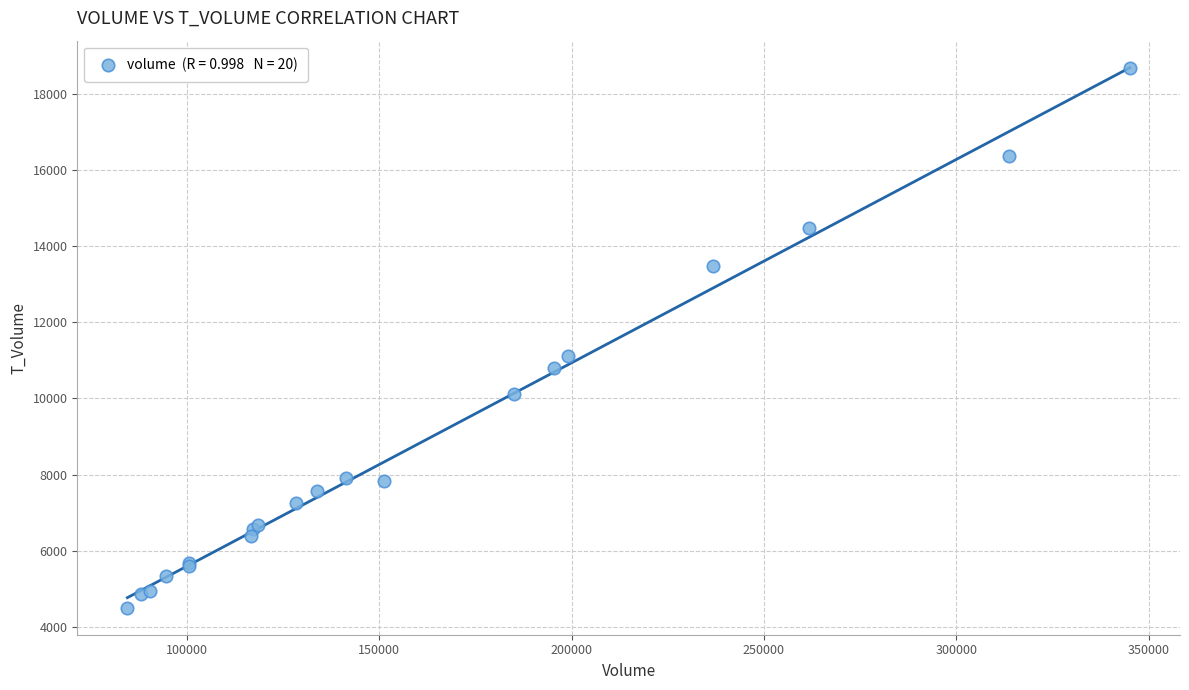

What Y value in the scatter plot is closest to 11583?

11114